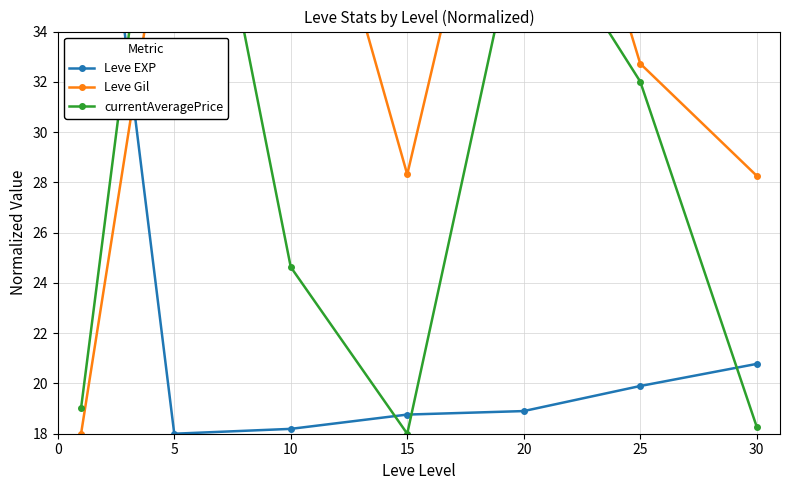

What is the total value across all series at 15?

65.1